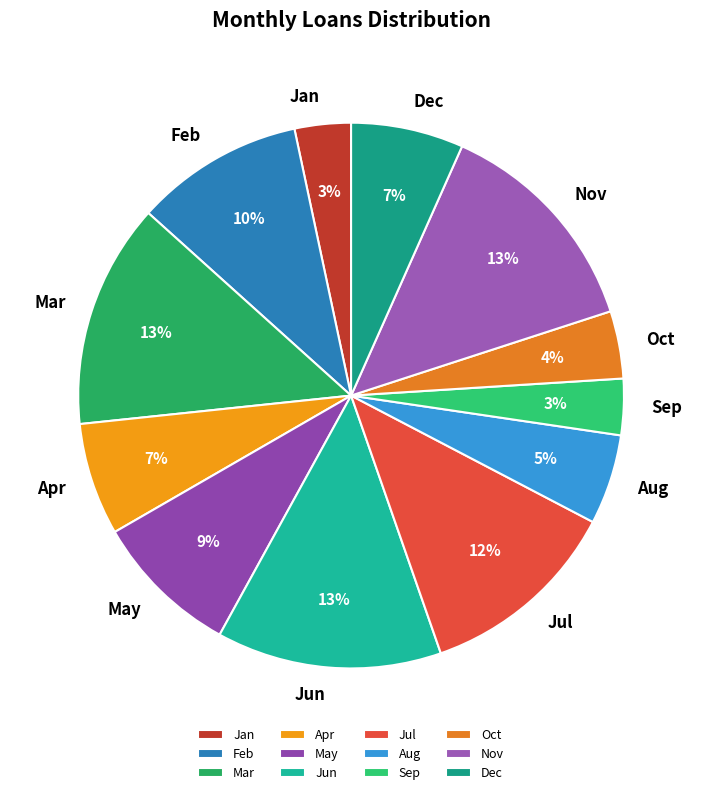

Is it true that Mar is 13% of the pie?

True